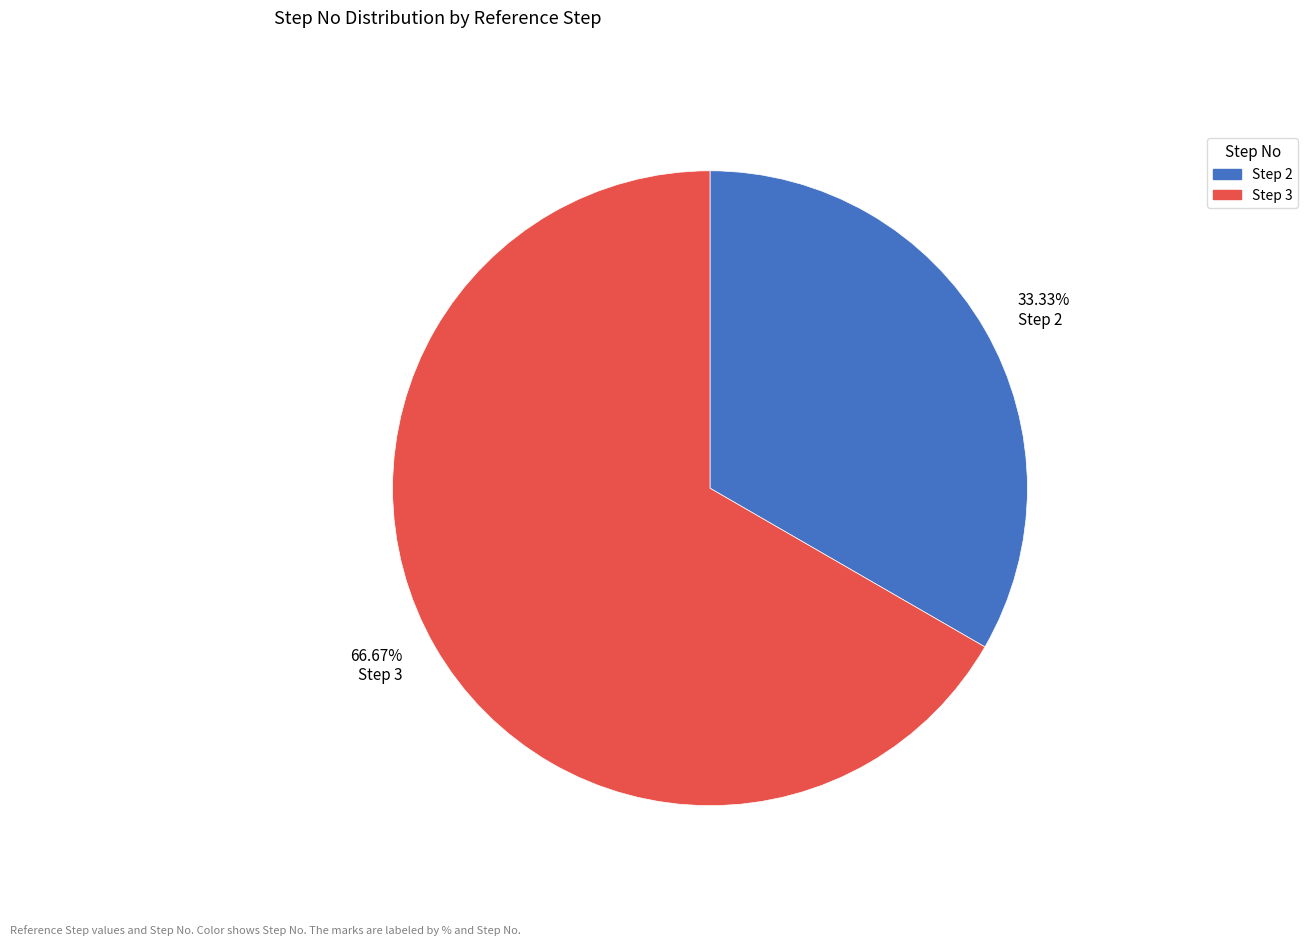

Which category has the biggest portion of the pie?

66.67% Step 3